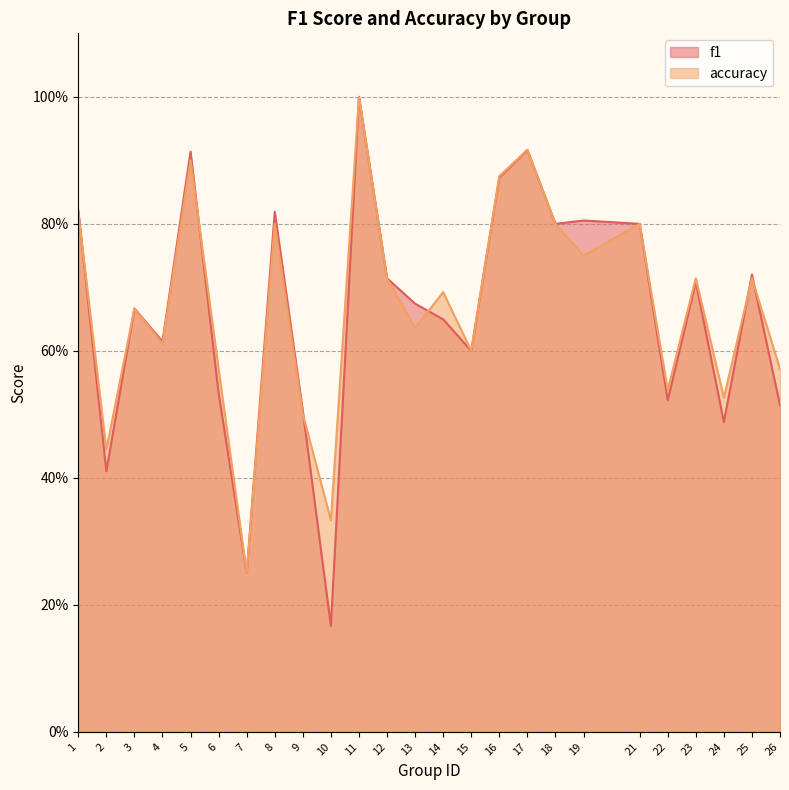

How many accuracy values are between 0 and 1?

25